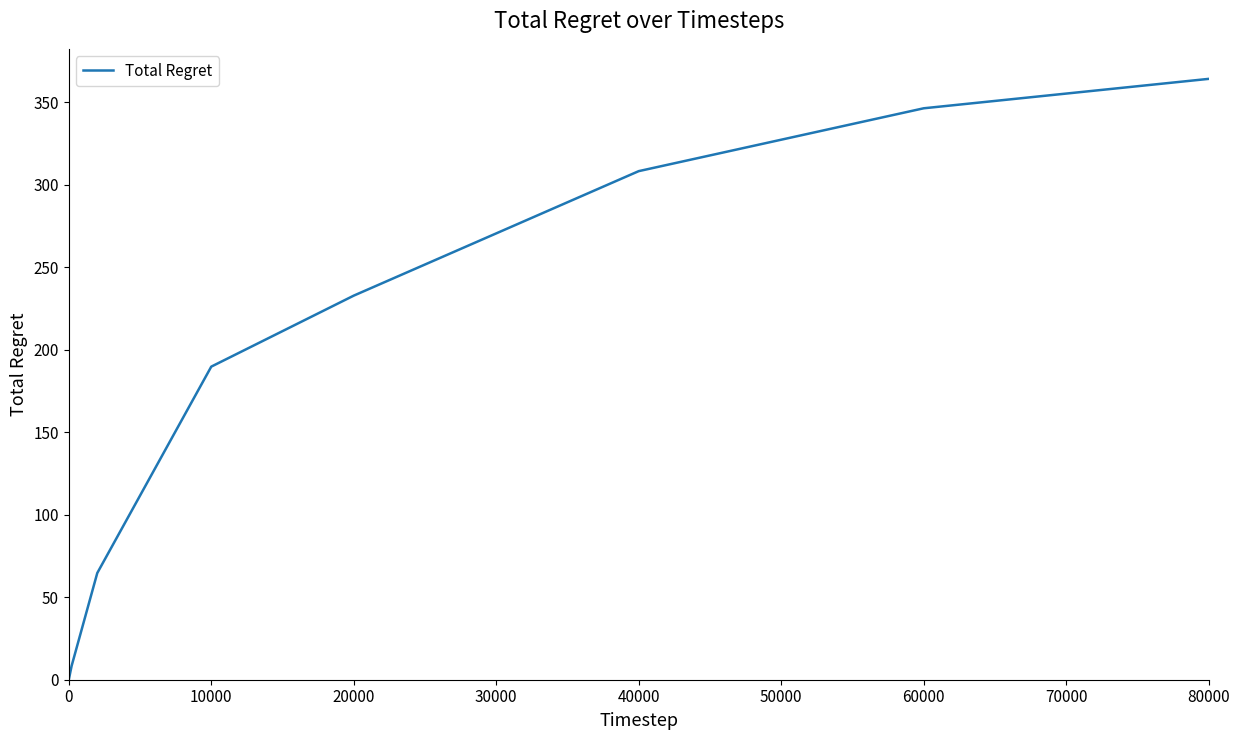

How many lines are shown in the chart?

1